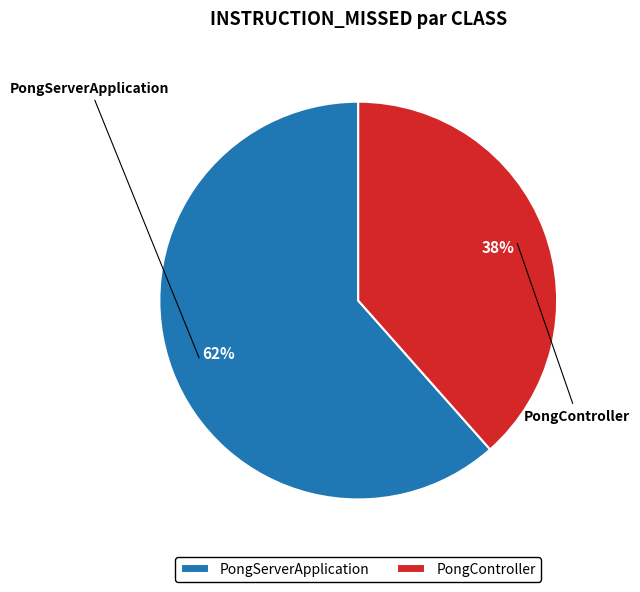

True or false: PongController accounts for 38% of the total.

True